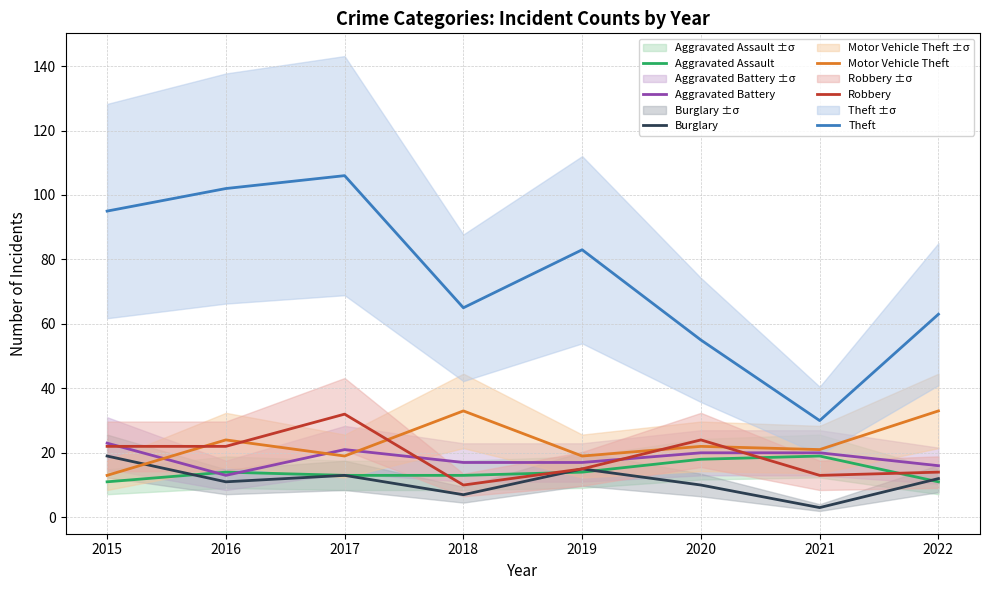

What is the highest value of the Aggravated Assault series?

19